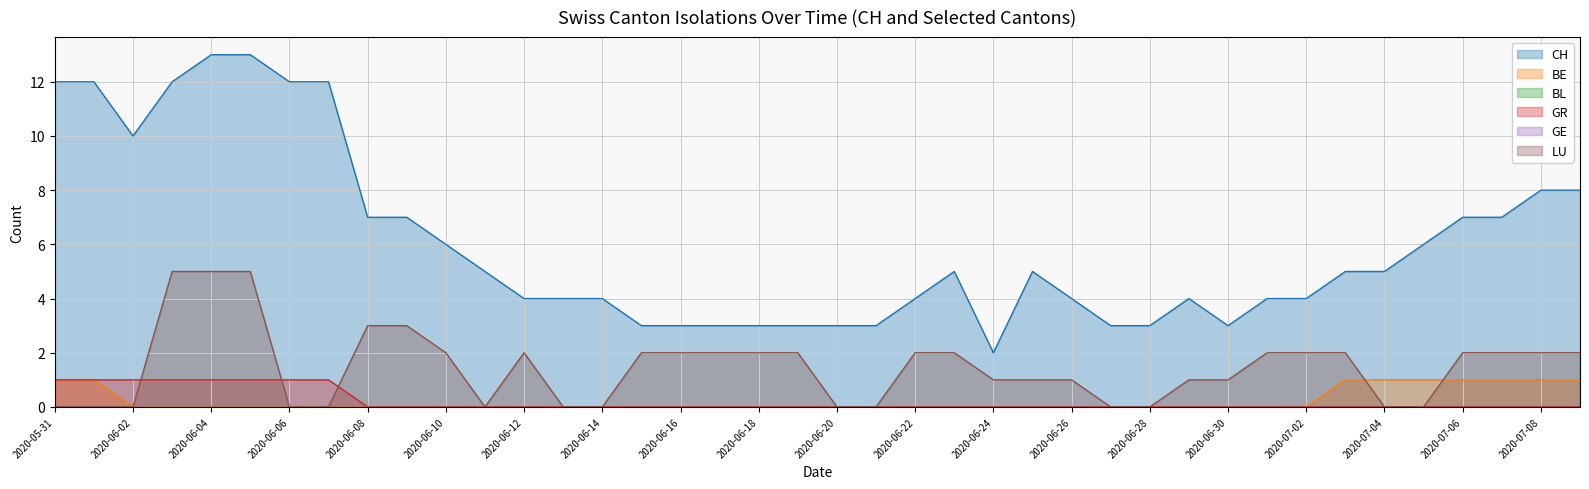

Reading left to right, what are all the values shown in this chart?

CH: 12	12	10	12	13	13	12	12	7	7	6	5	4	4	4	3	3	3	3	3	3	3	4	5	2	5	4	3	3	4	3	4	4	5	5	6	7	7	8	8
BE: 1	1	0	0	0	0	0	0	0	0	0	0	0	0	0	0	0	0	0	0	0	0	0	0	0	0	0	0	0	0	0	0	0	1	1	1	1	1	1	1
GR: 1	1	1	1	1	1	1	1	0	0	0	0	0	0	0	0	0	0	0	0	0	0	0	0	0	0	0	0	0	0	0	0	0	0	0	0	0	0	0	0
LU: 0	0	0	5	5	5	0	0	3	3	2	0	2	0	0	2	2	2	2	2	0	0	2	2	1	1	1	0	0	1	1	2	2	2	0	0	2	2	2	2